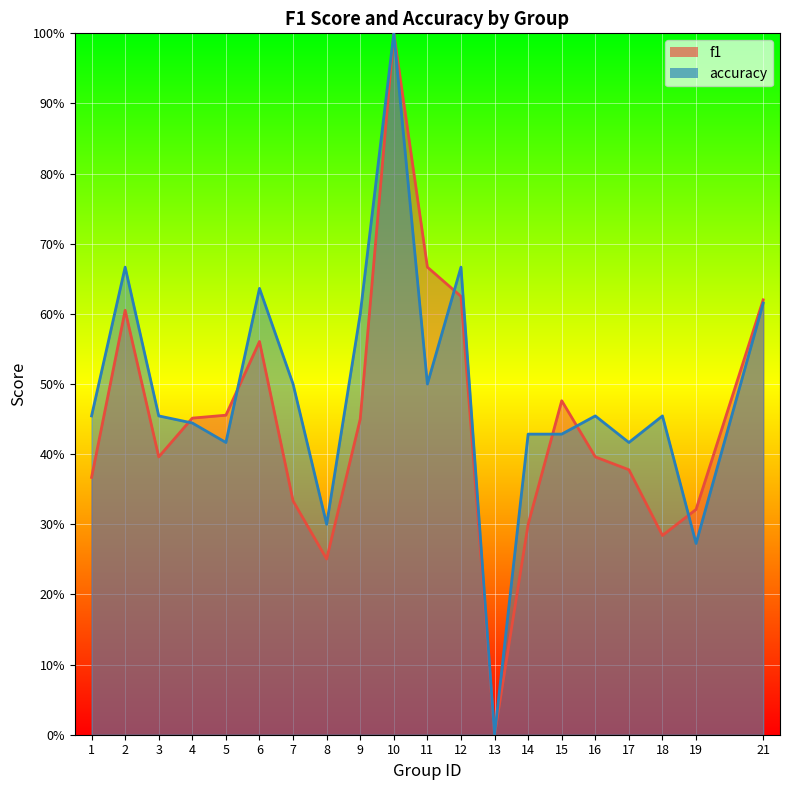

List the series in order of their overall mean, lowest first.

f1, accuracy